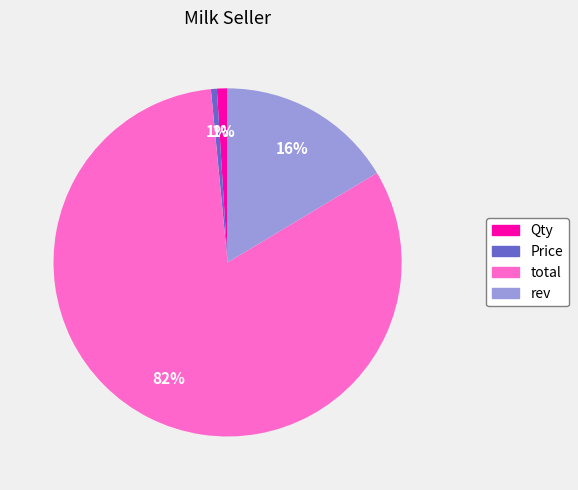

Which has a higher value, rev or Qty?

rev